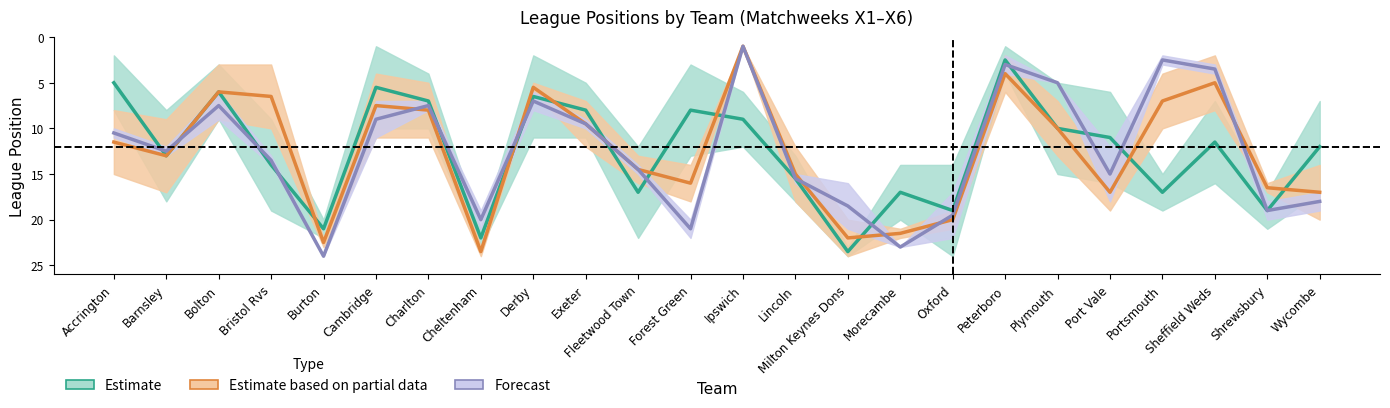

The Estimate series shows 10.5 at Morecambe. True or false?

False